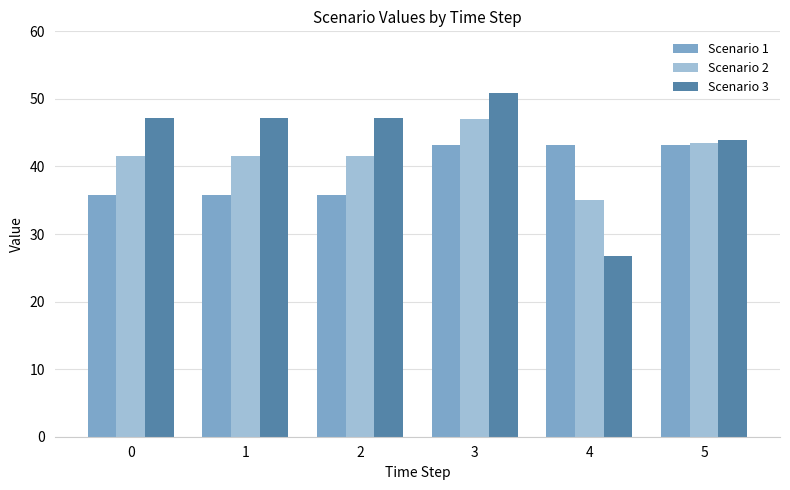

What is the sum of all Scenario 3 values?

263.0